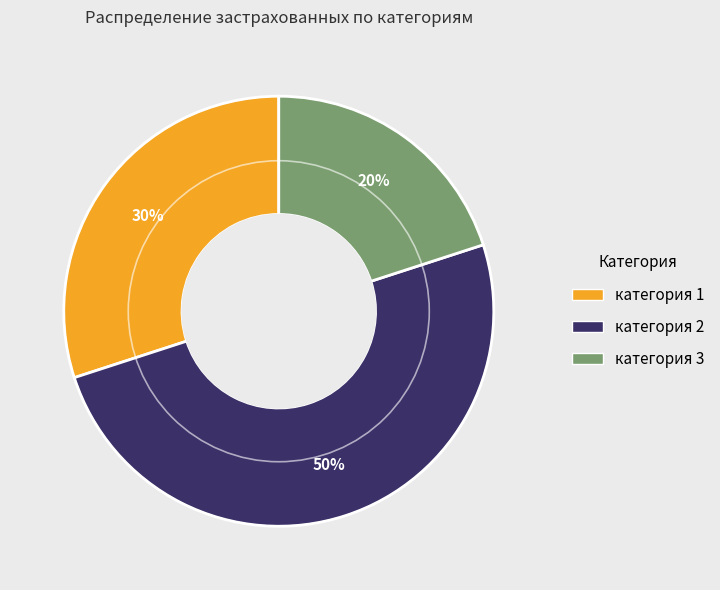

Is the sum of категория 2 and категория 1 greater than half?

Yes